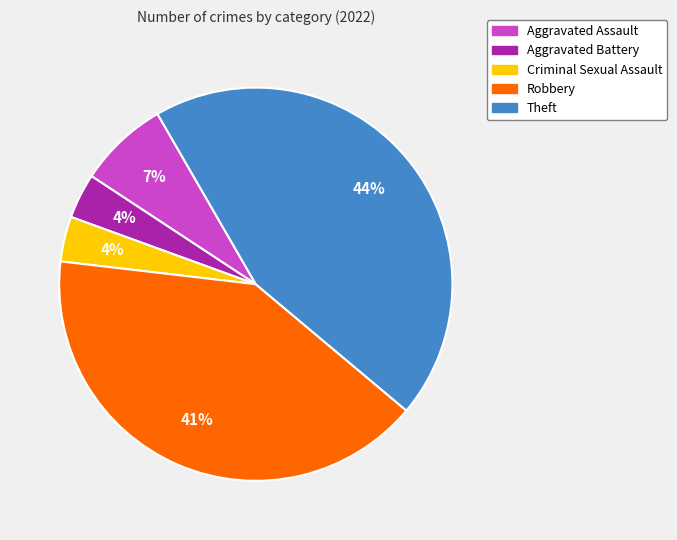

To the nearest percent, what is the combined percentage of Theft and Robbery?

85%